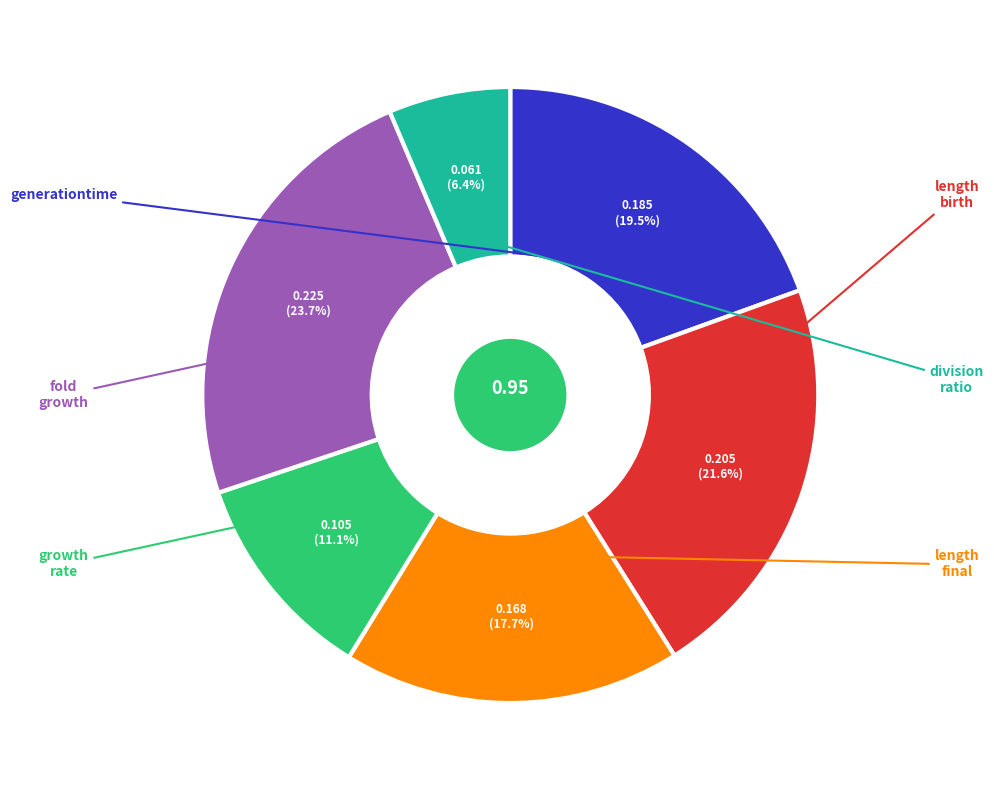

Is there a majority slice in this chart?

No